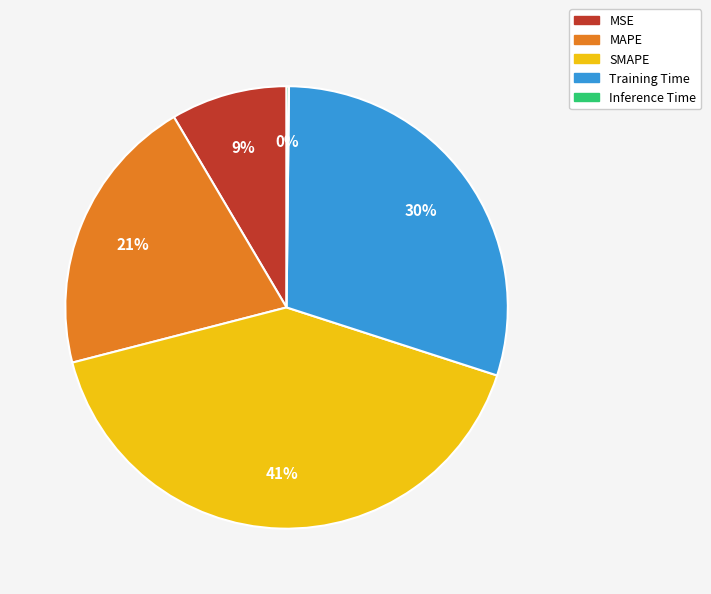

Which category has the biggest portion of the pie?

SMAPE